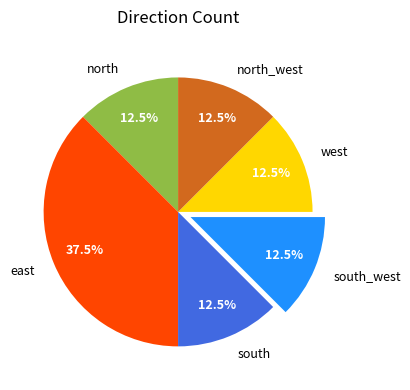

Which slice is the largest?

east